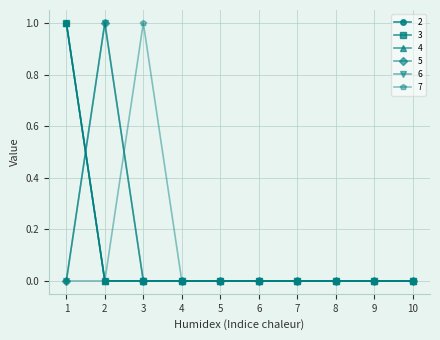

What is the sum of all 3 values?

1